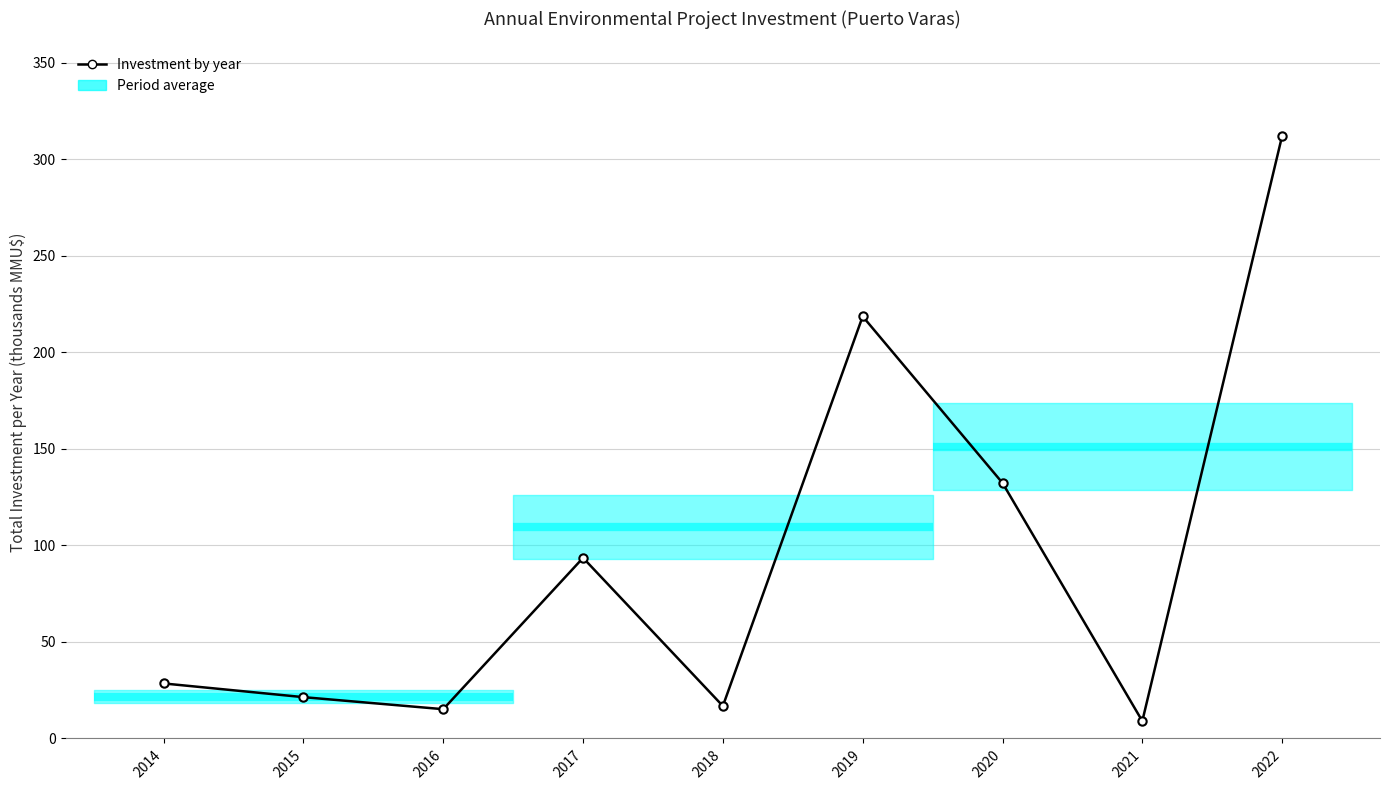

At which category does the data reach its first local peak?

2017